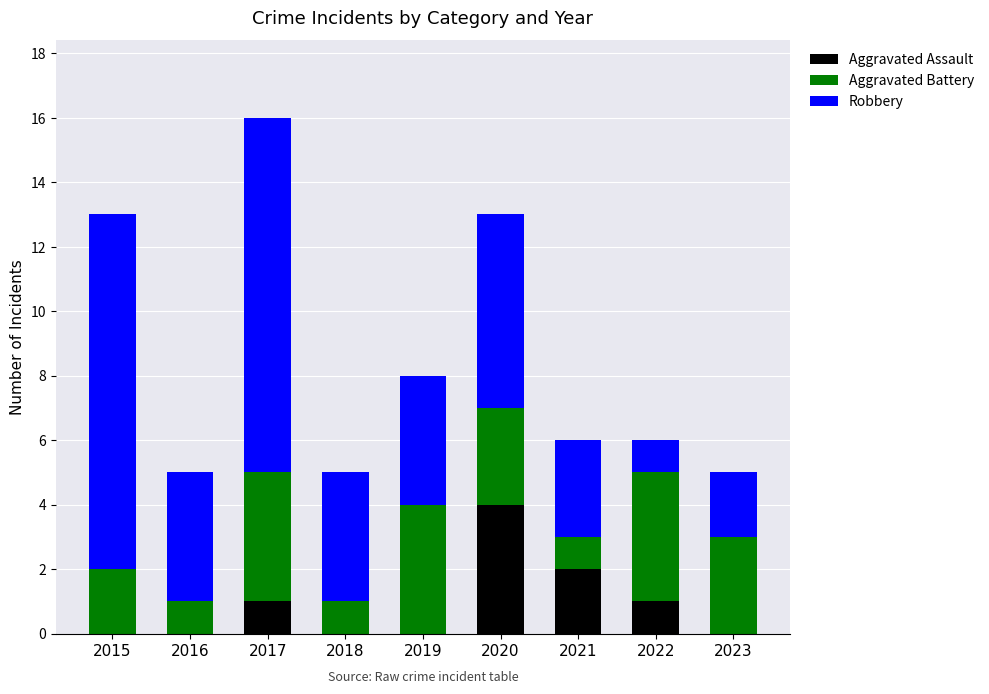

Is it true that Aggravated Assault equals 6 at 2020?

False